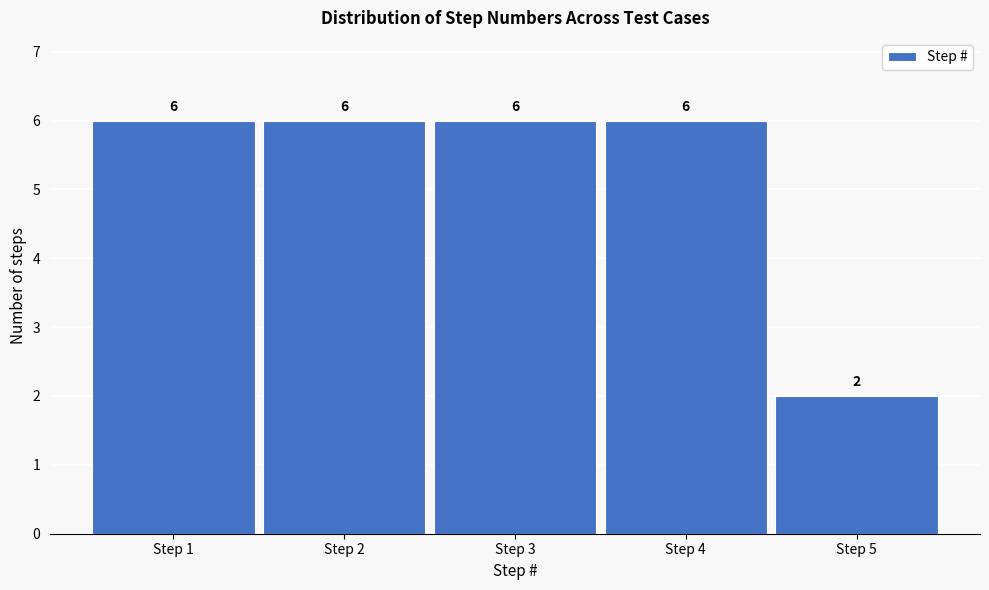

Reading left to right, transcribe this chart: for each bar, give the range it covers on the x-axis and its height.

0.5 to 1.5: 6
1.5 to 2.5: 6
2.5 to 3.5: 6
3.5 to 4.5: 6
4.5 to 5.5: 2